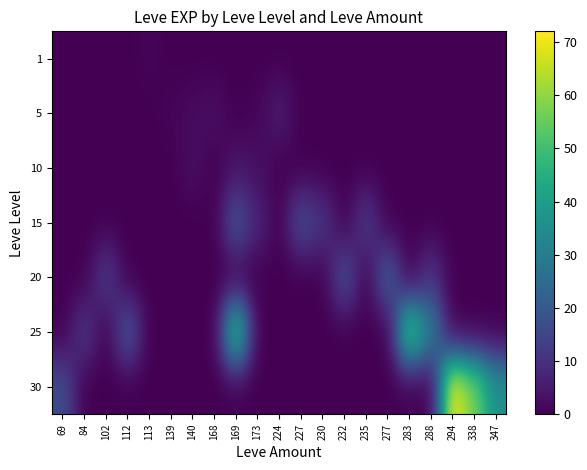

List the series in order of their peak value, highest first.

30, 25, 20, 15, 5, 10, 1